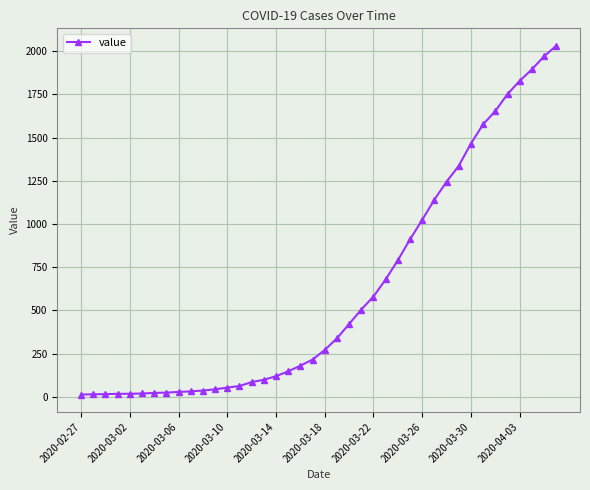

What is the greatest value displayed?

2032